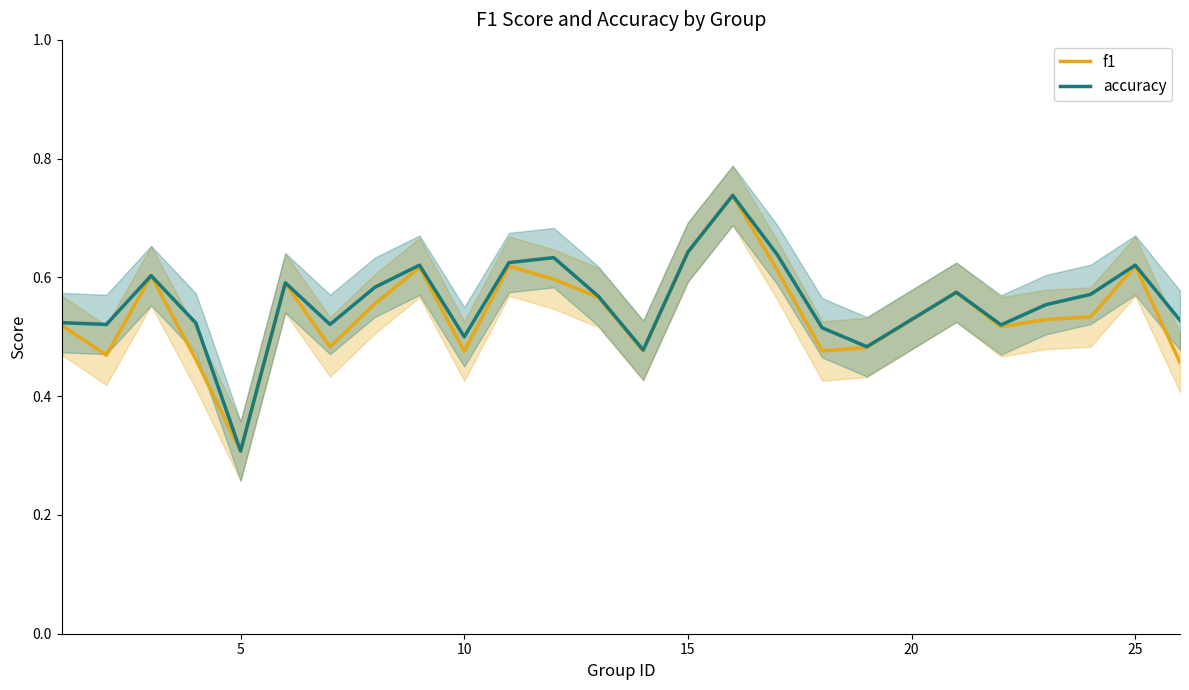

What are all the series names shown in the legend?

f1, accuracy